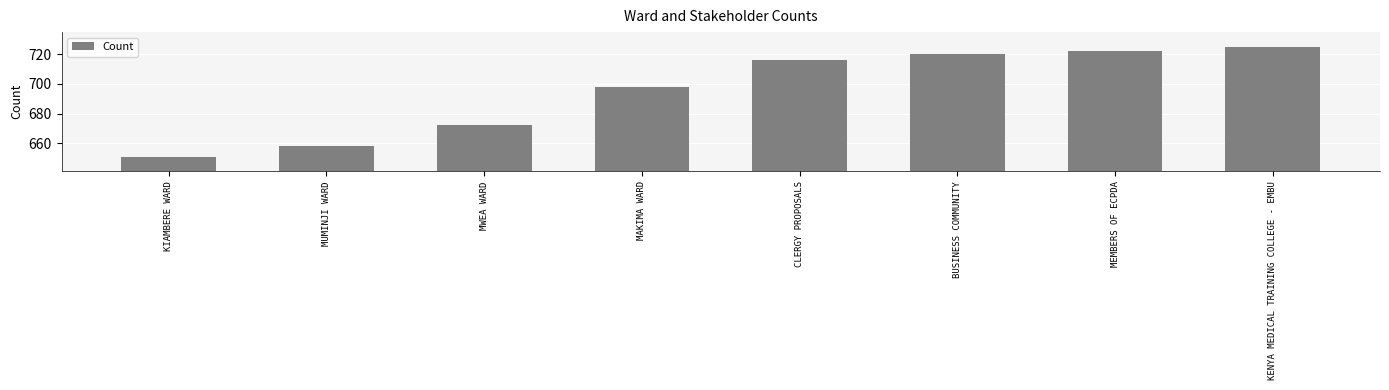

Where is the data nearest to the value 688?

MAKIMA WARD